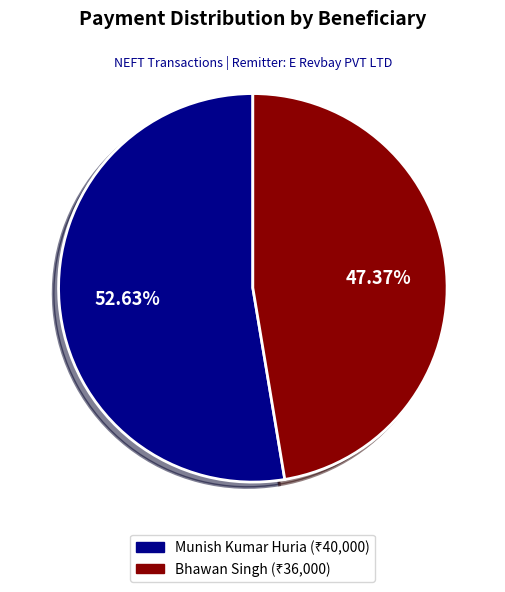

Does Bhawan Singh account for over 50% of the chart?

No